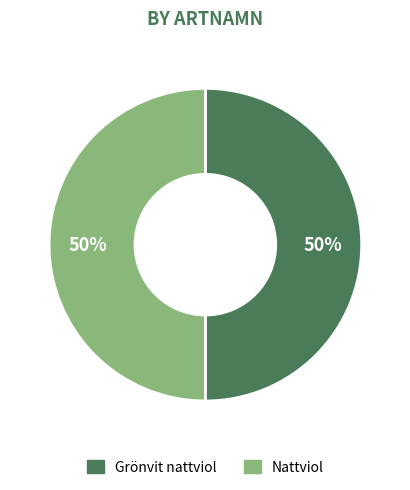

To the nearest percent, what portion does Nattviol represent?

50%